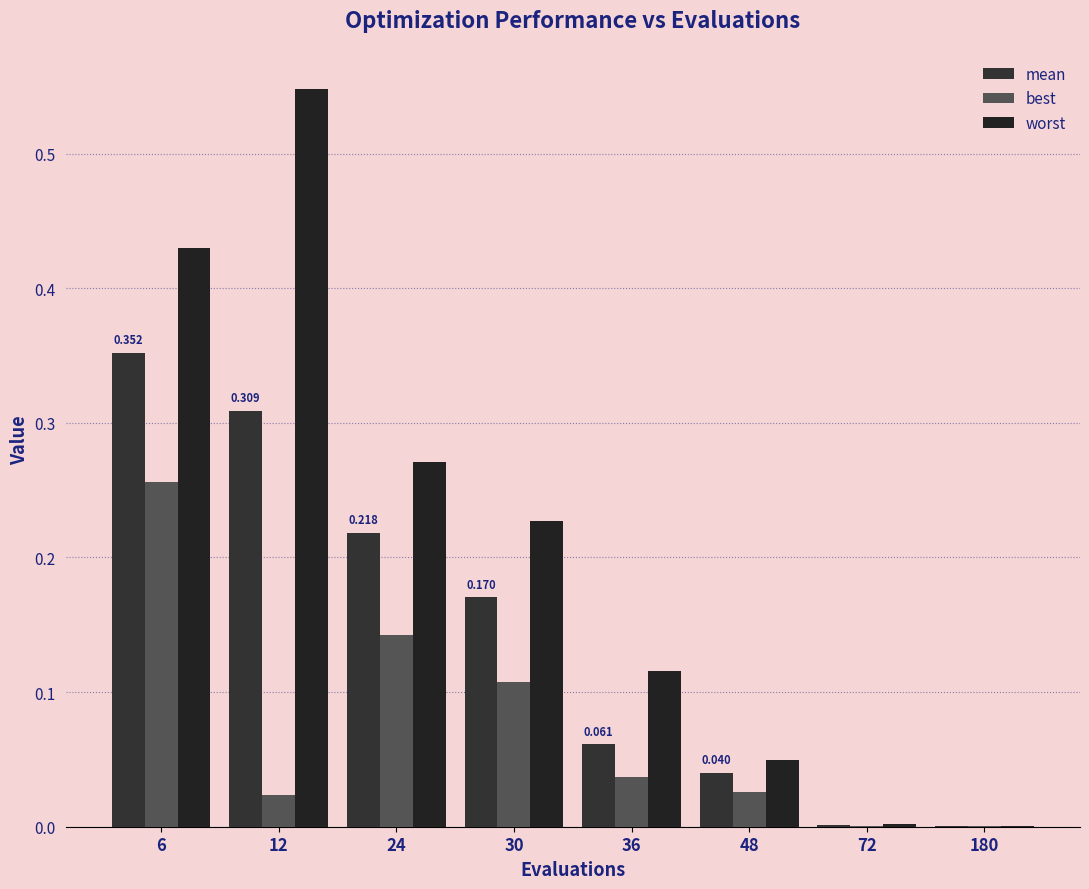

Count the number of categories in the chart.

8